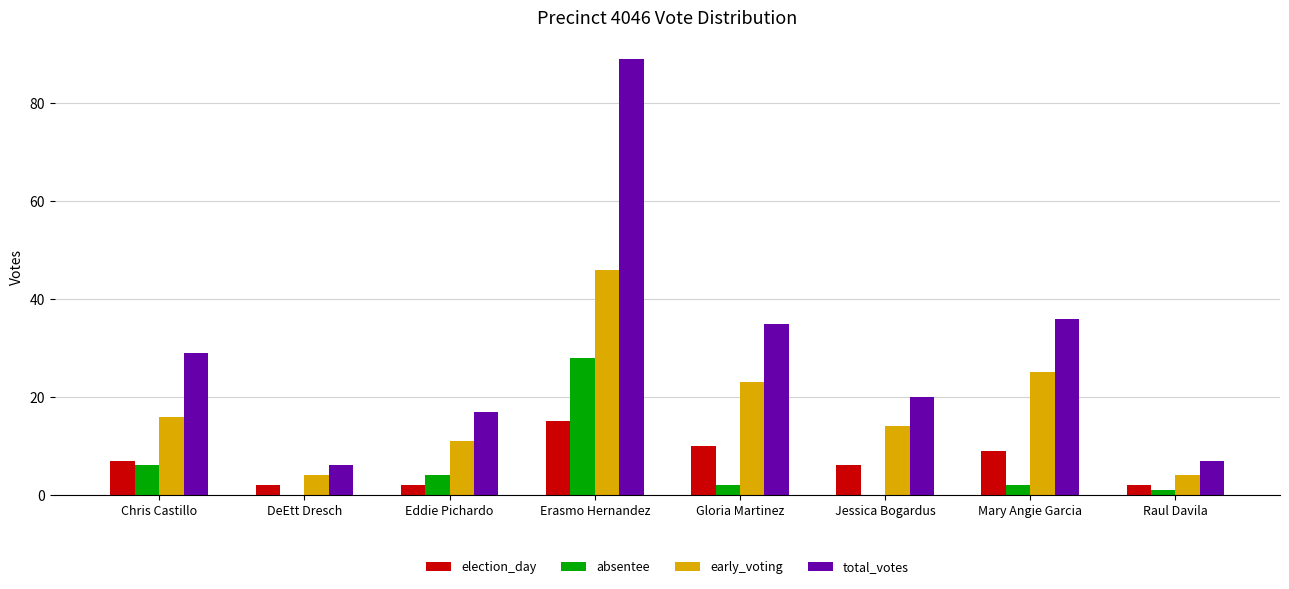

What is the highest value of the total_votes series?

89